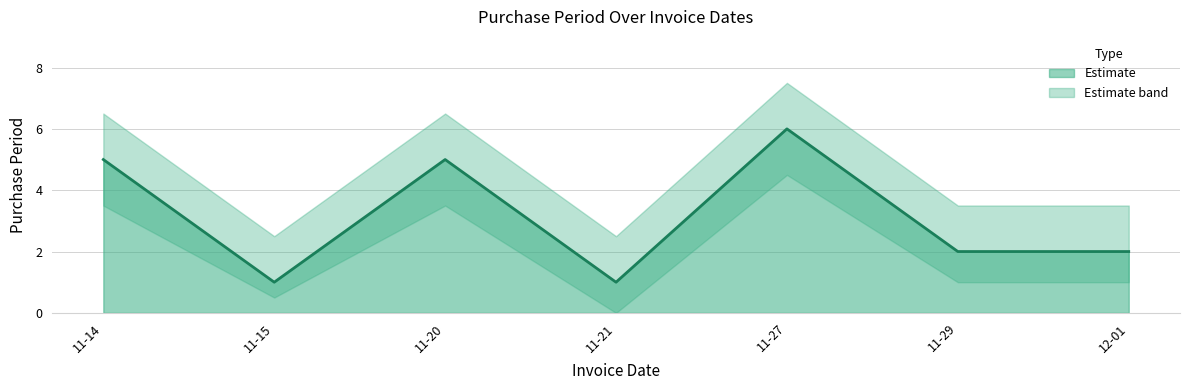

What is the approximate value at 11-14?

5